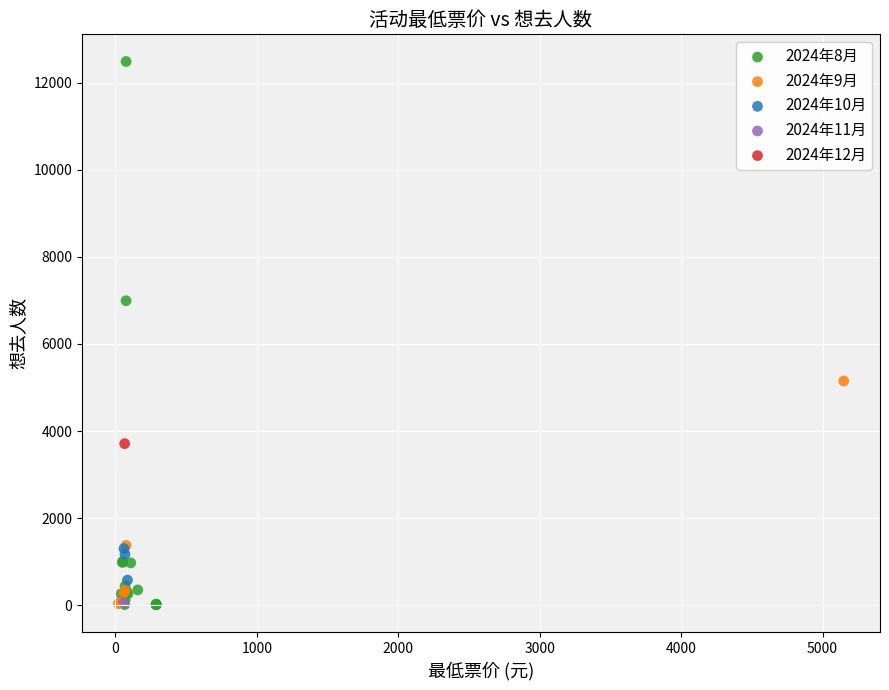

What are all the series names shown in the legend?

2024年8月, 2024年9月, 2024年10月, 2024年11月, 2024年12月